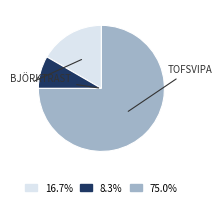

Does any single category account for the majority?

Yes